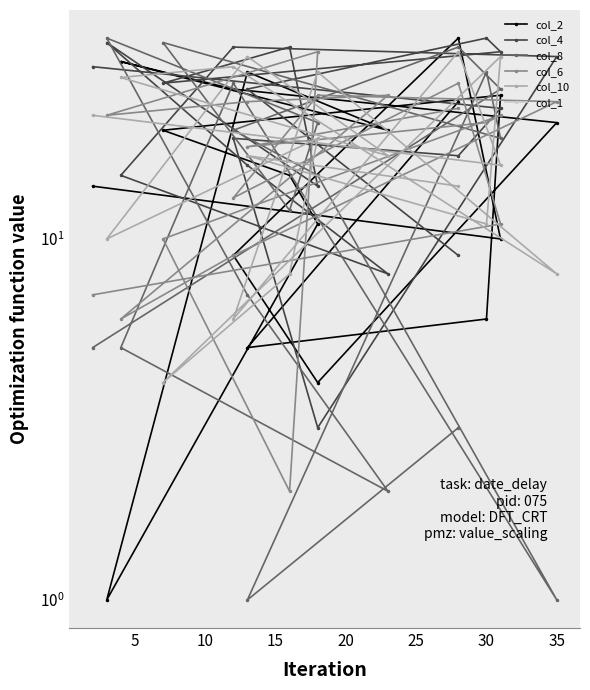

What is the difference between the maximum and minimum values in the col_4 series?

33